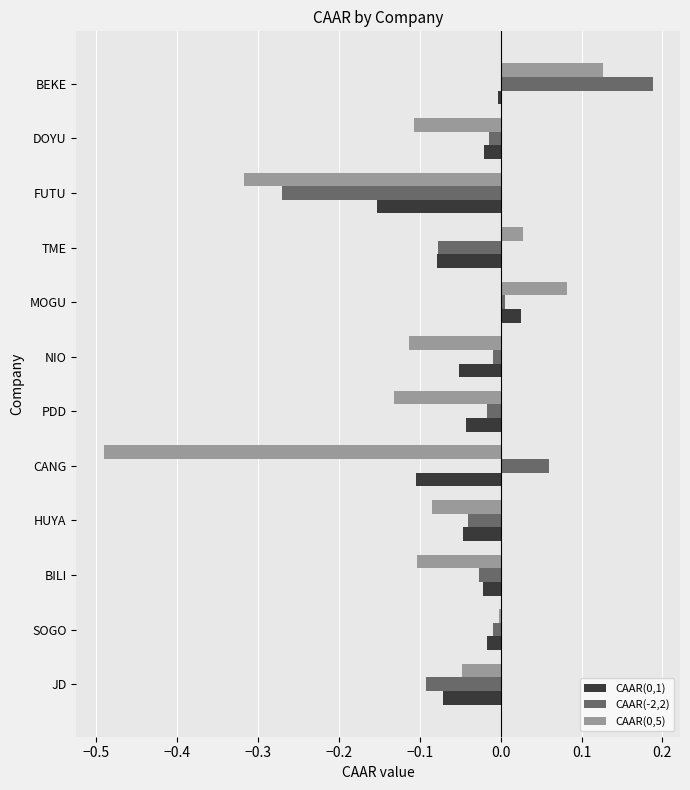

At which category is the sum across all series the highest?

BEKE